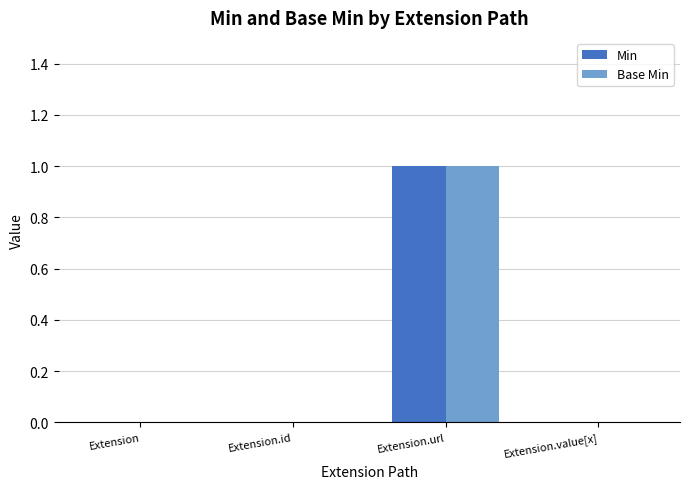

At which label does Min reach its peak?

Extension.url